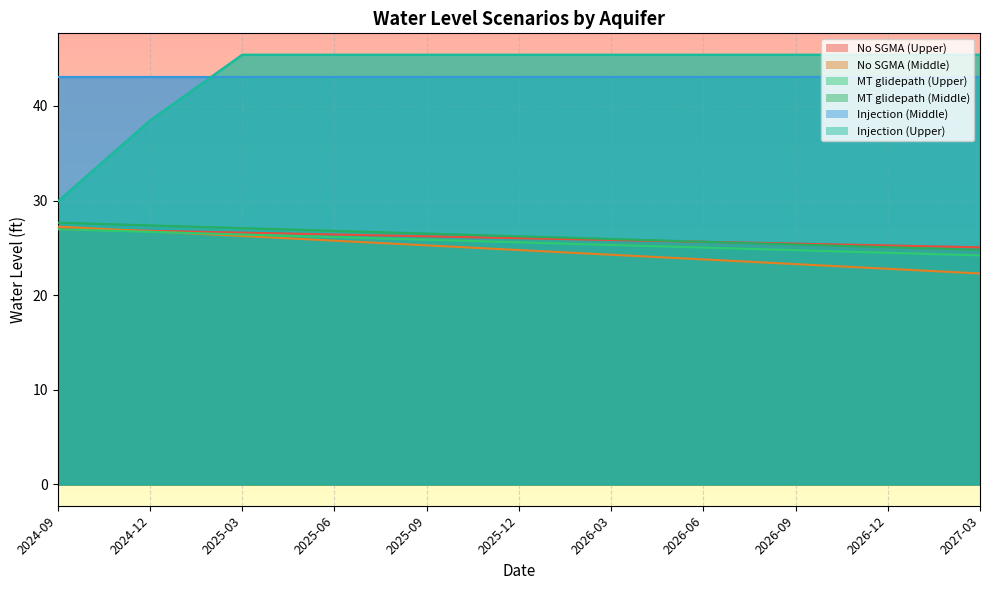

Between 2024-12 and 2025-12, which series saw the biggest shift?

Injection (Upper)